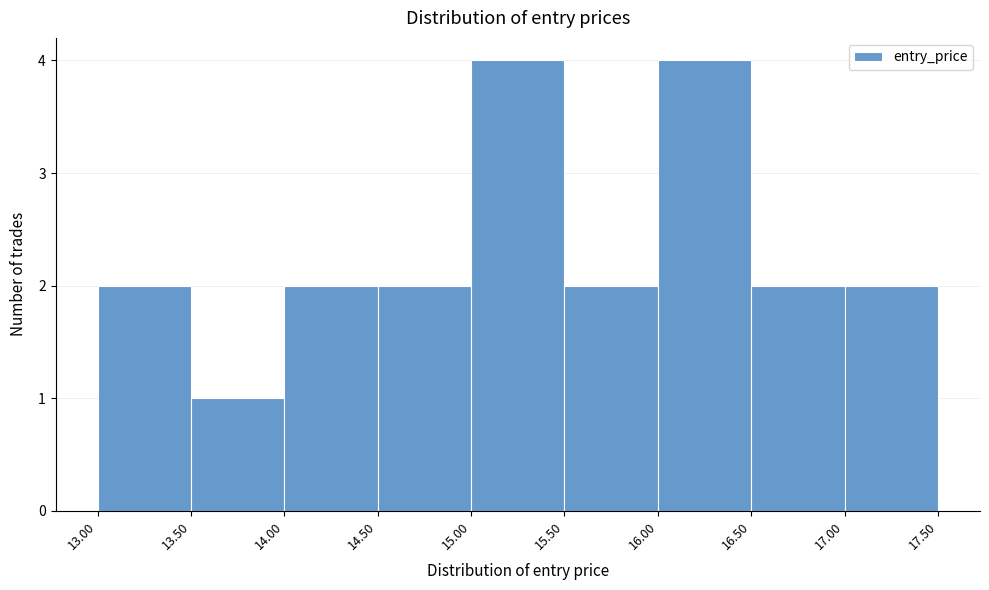

Reading left to right, transcribe this chart: for each bar, give the range it covers on the x-axis and its height. The values are not printed on the chart, so give them approximately, as read against the axis.

13.00 to 13.50: 2
13.50 to 14.00: 1
14.00 to 14.50: 2
14.50 to 15.00: 2
15.00 to 15.50: 4
15.50 to 16.00: 2
16.00 to 16.50: 4
16.50 to 17.00: 2
17.00 to 17.50: 2